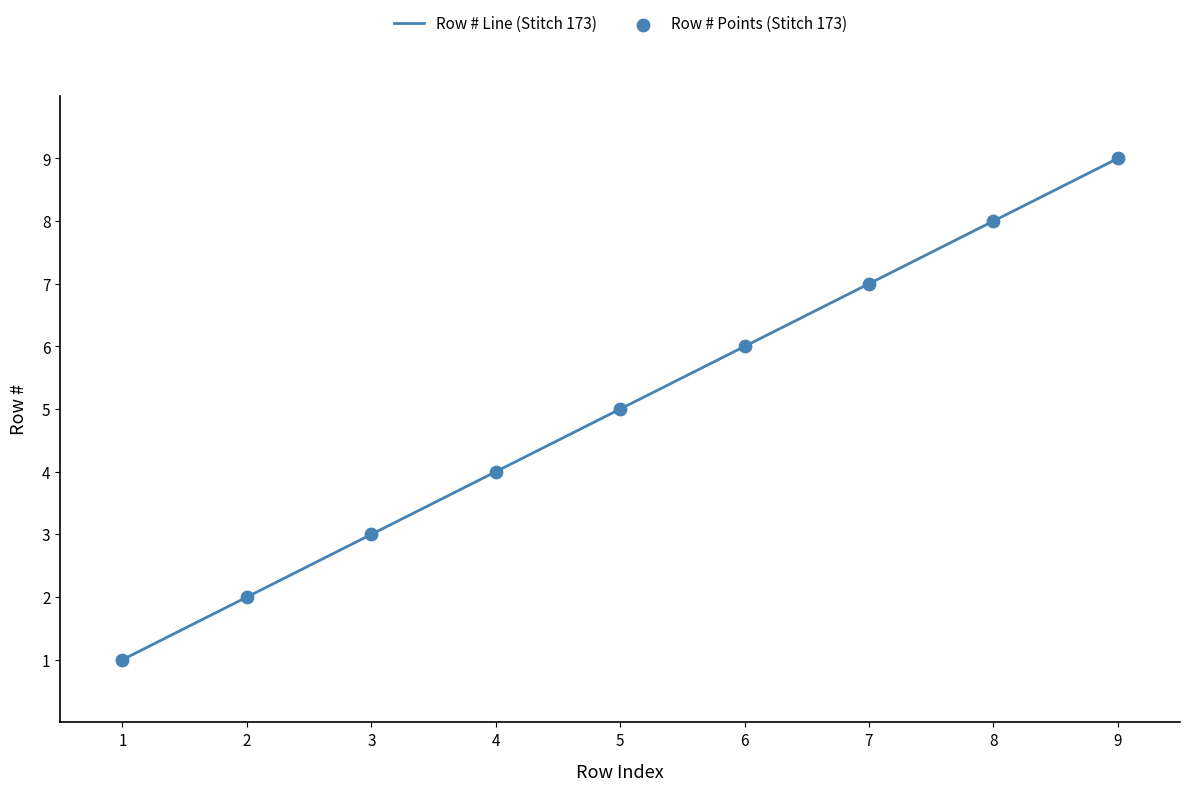

What is the change in value from 3 to 9?

+6